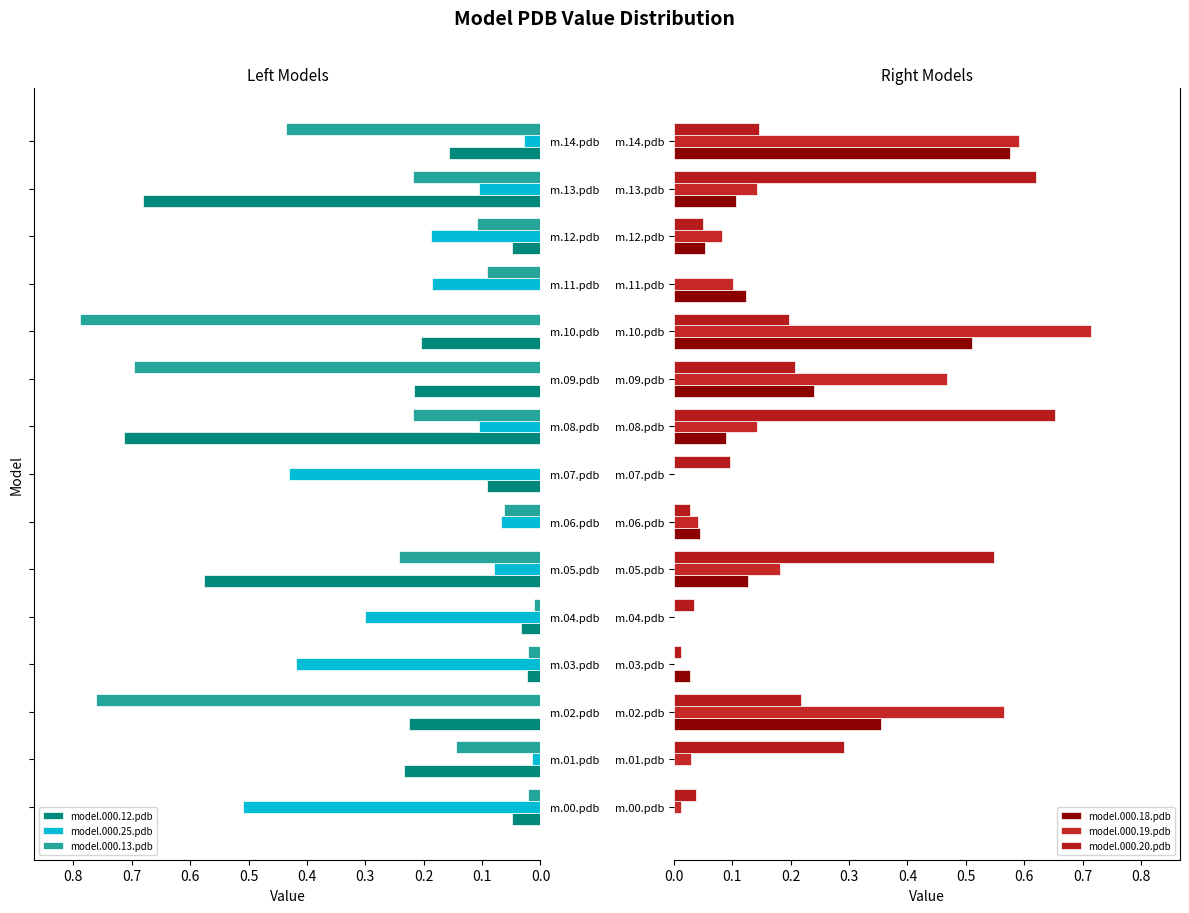

What is the difference between the second highest and second lowest values in the model.000.19.pdb series?

0.6